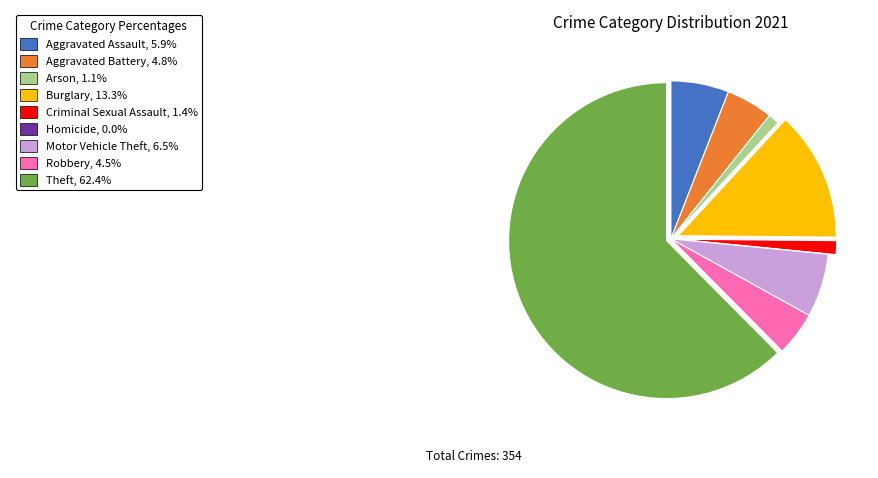

Does any single category account for the majority?

Yes